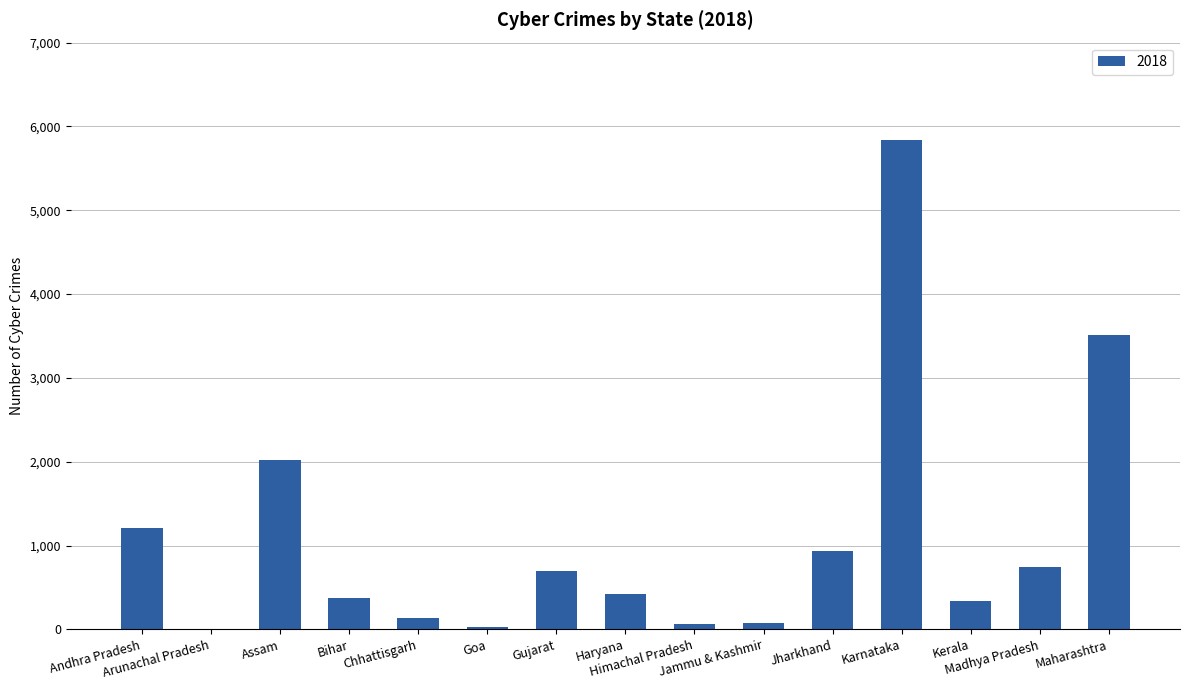

What is the greatest value displayed?

5839